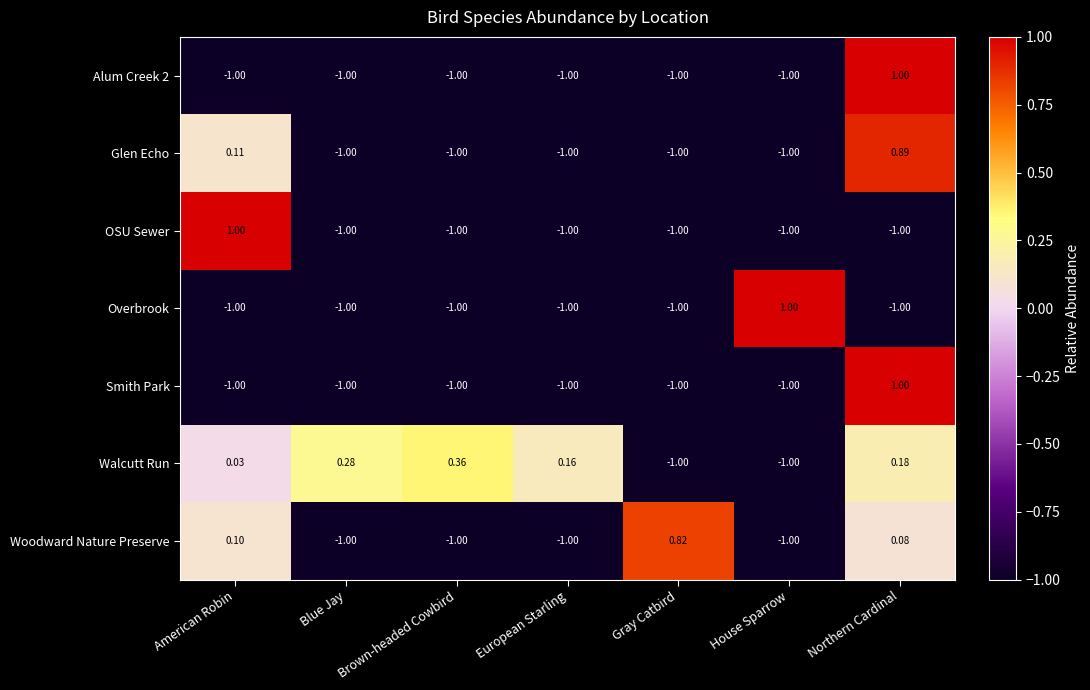

At which category is the sum across all series the highest?

Northern Cardinal